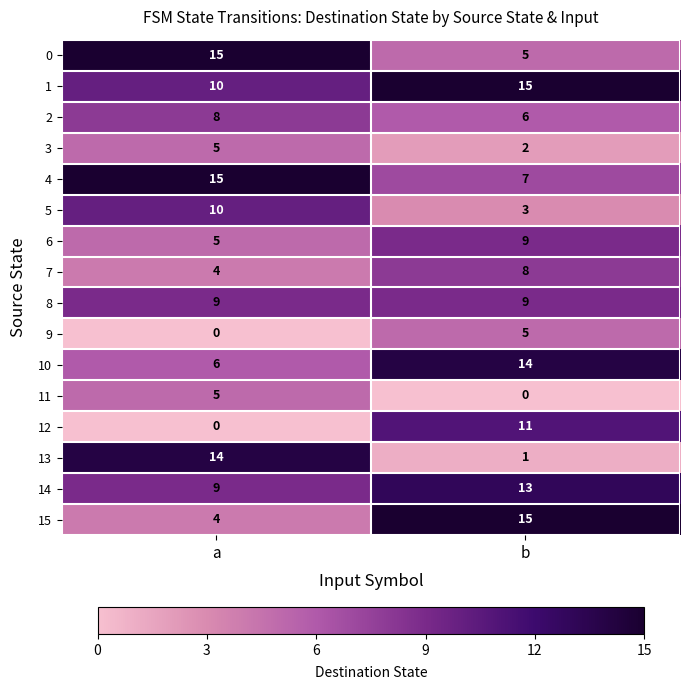

What is the greatest value displayed?

15